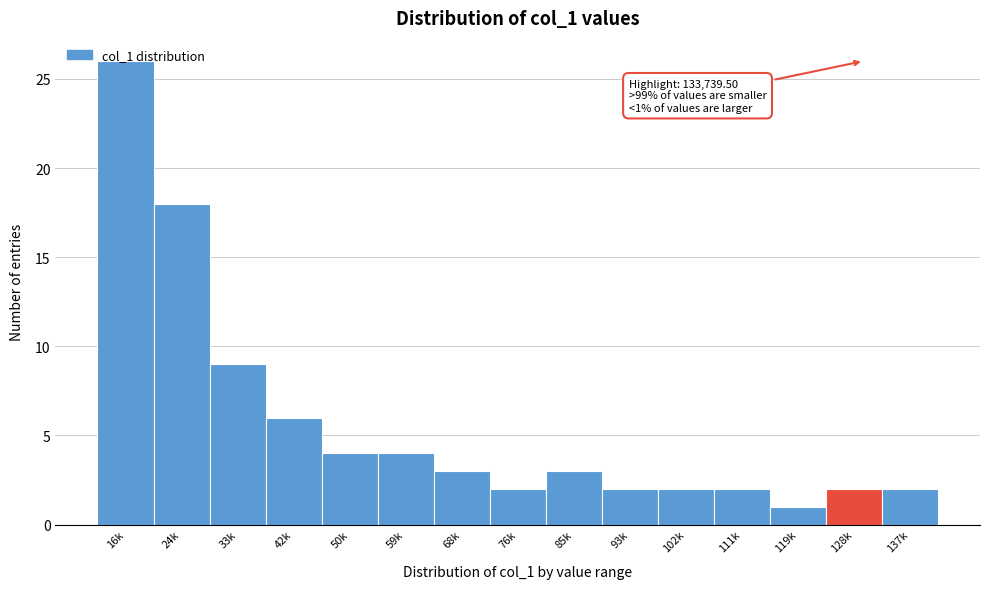

What is the change in value from 16k to 59k?

-22